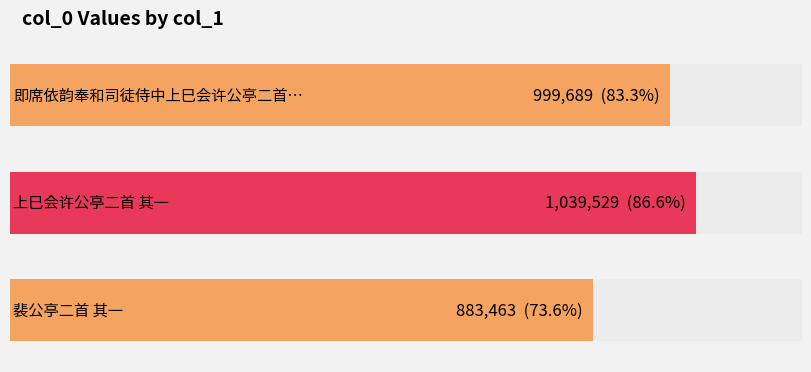

List the labels in order of value, smallest first.

裴公亭二首 其一, 即席依韵奉和司徒侍中上巳会许公亭二首 其一, 上巳会许公亭二首 其一